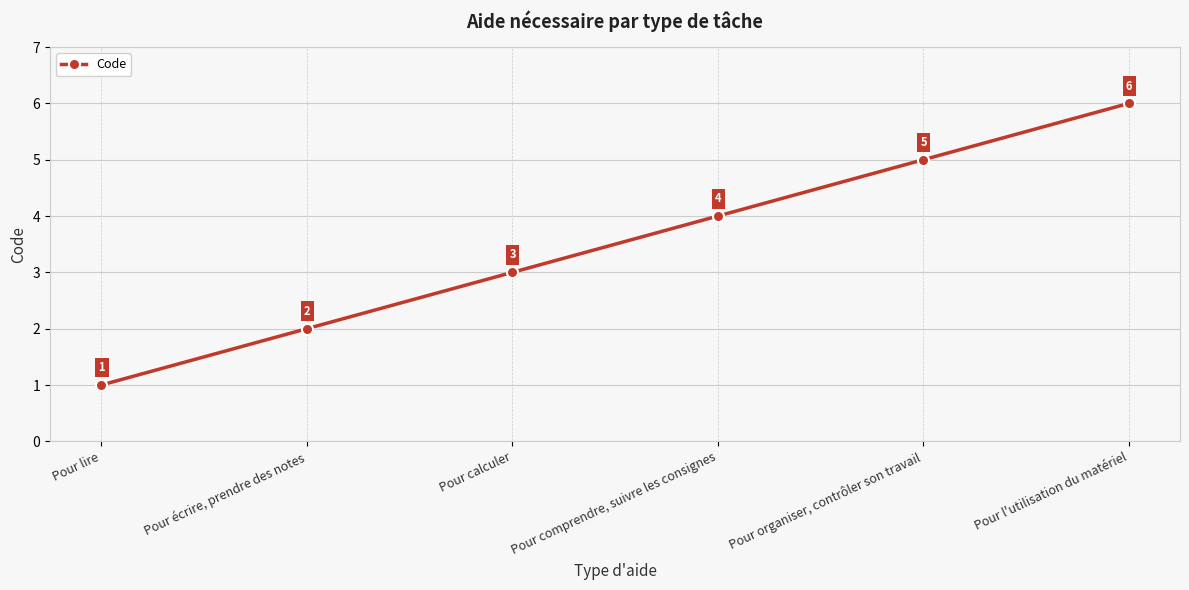

How many values are below 4?

3